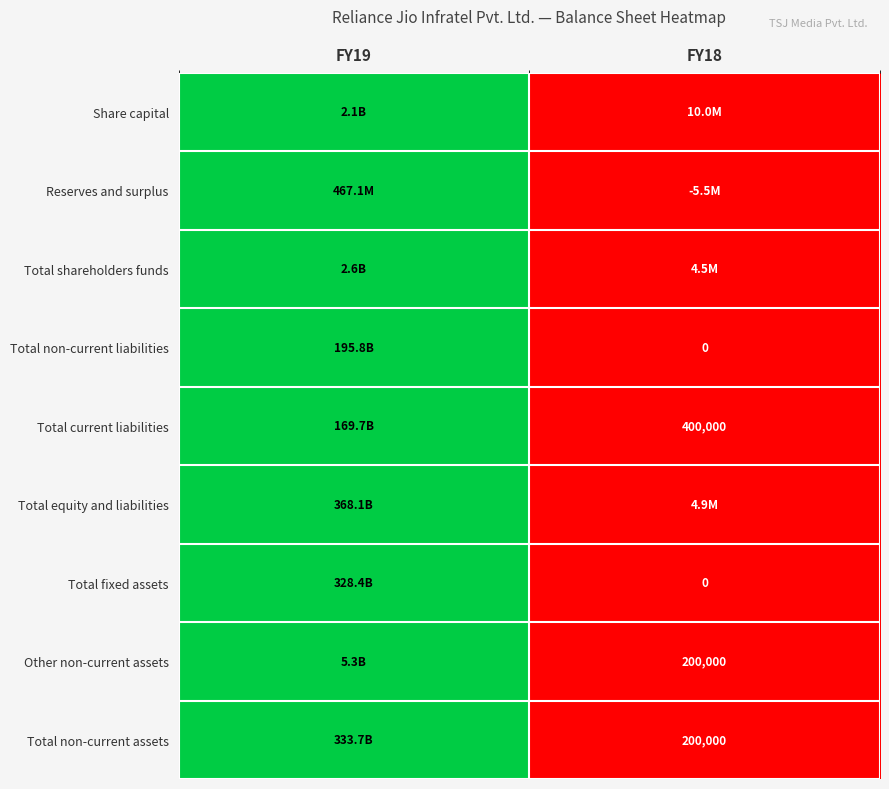

Which has a higher value, FY19 or FY18?

FY19